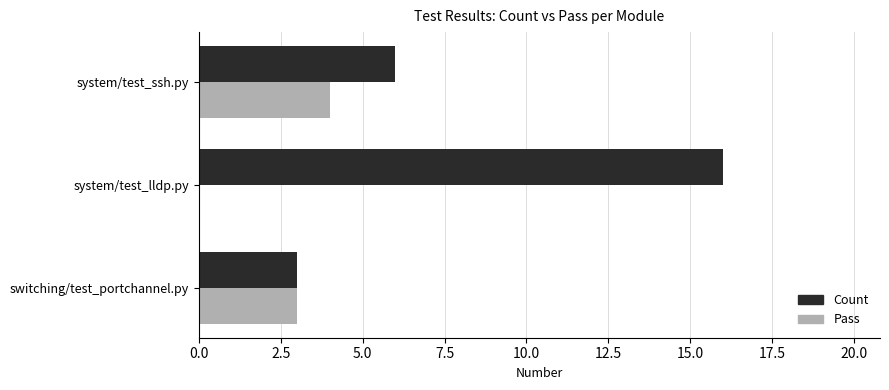

Which series has the largest range (max minus min)?

Count